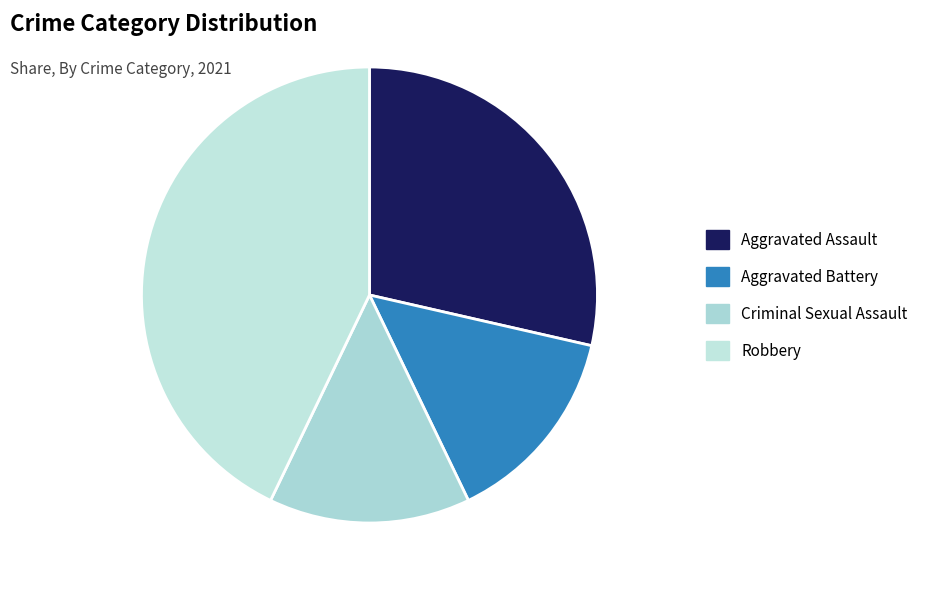

Count the number of slices in the pie.

4